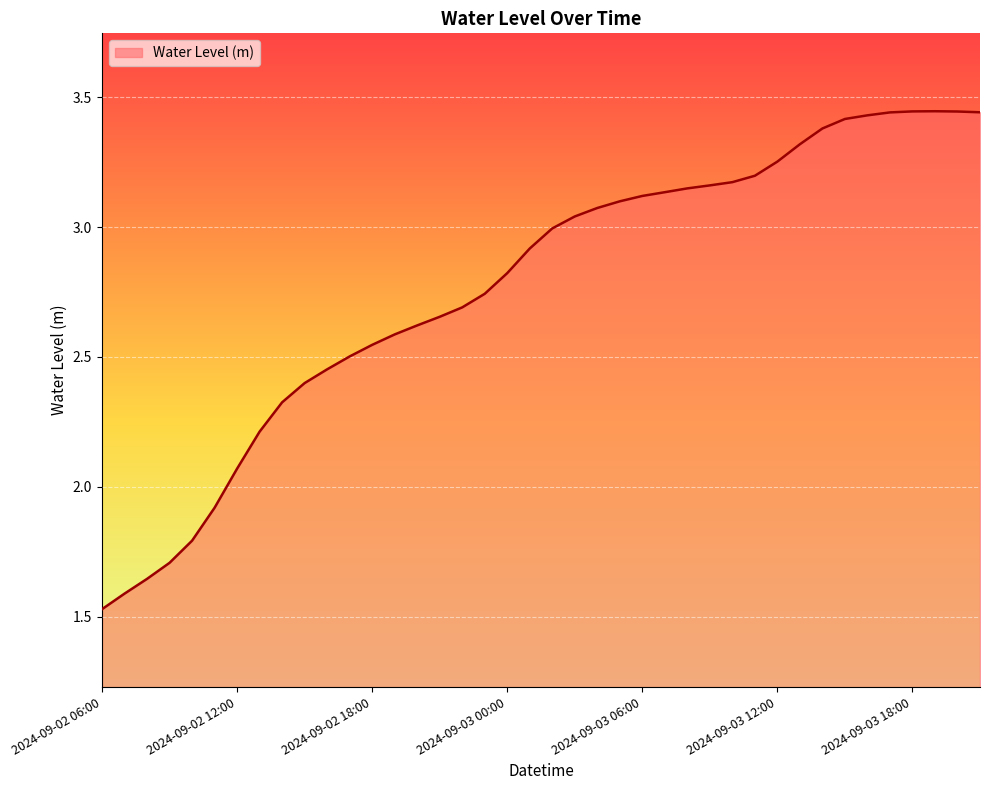

What is the difference between the maximum and minimum values?

1.9